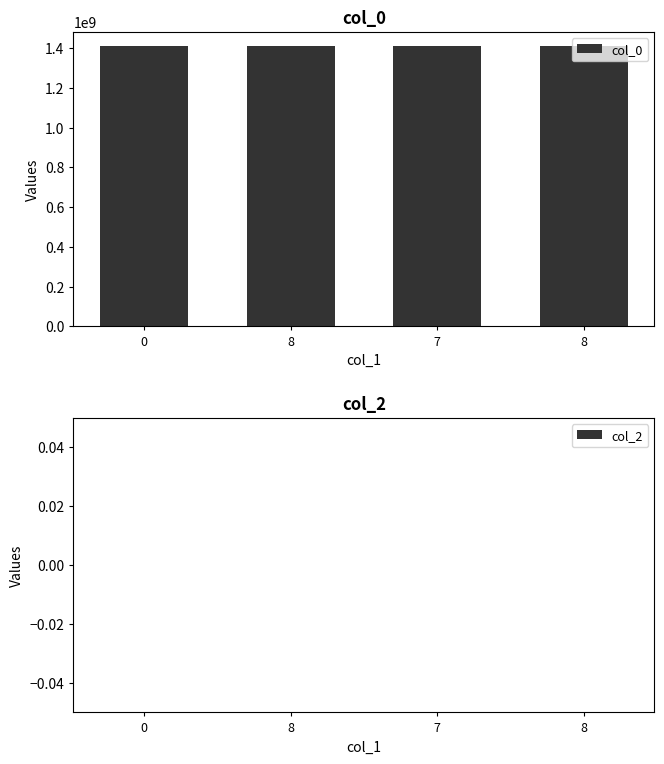

Count the number of data series in this chart.

1